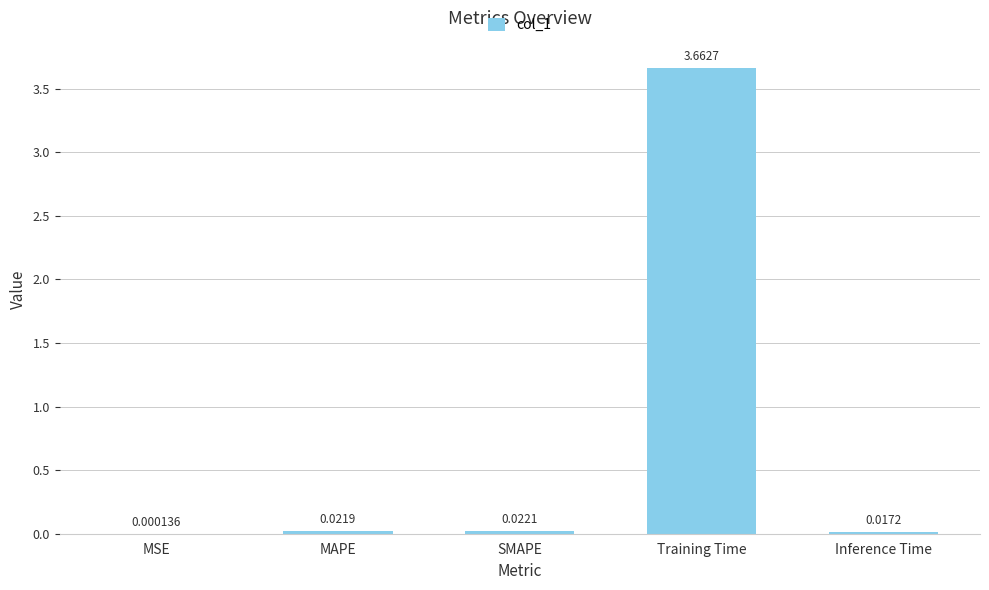

Are the bars horizontal?

No